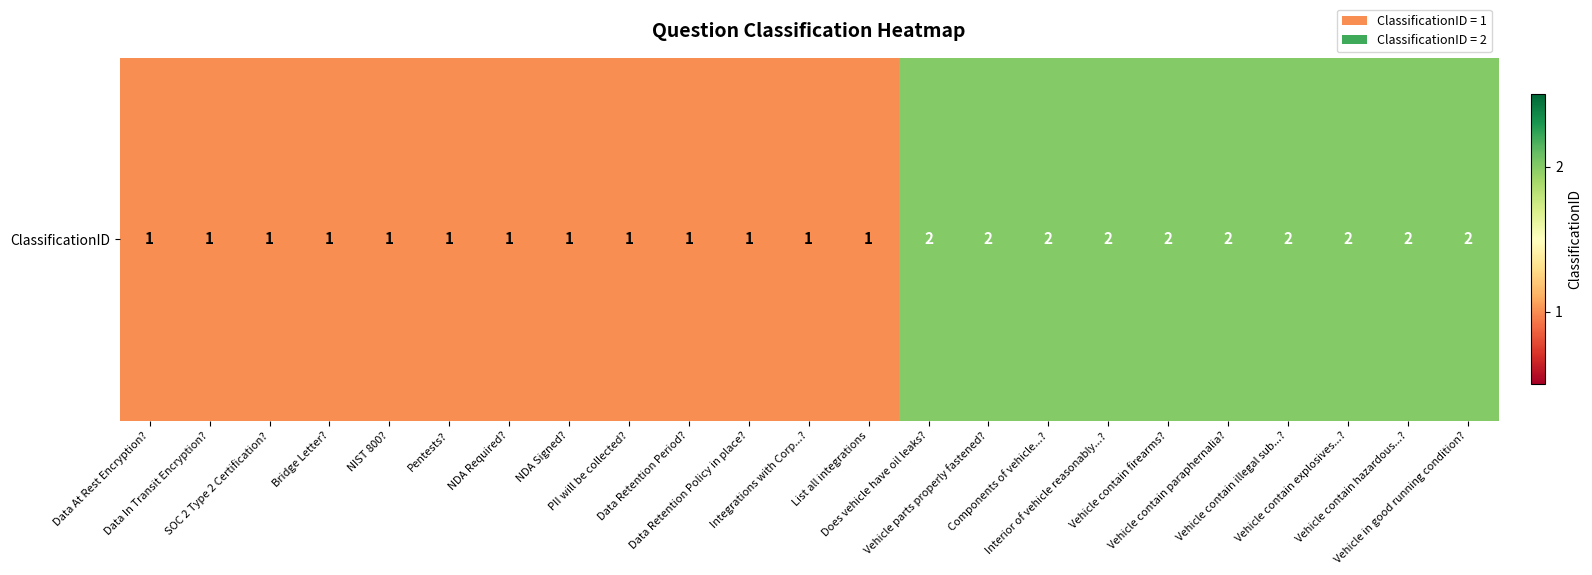

The value at Vehicle in good running condition? is 1. True or false?

False